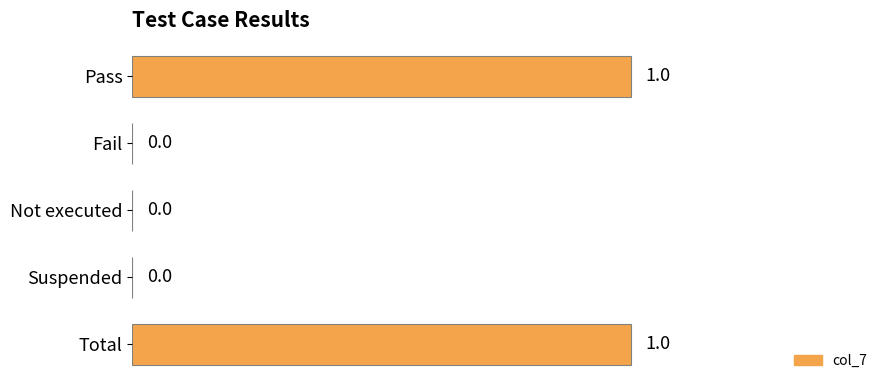

Between Suspended and Pass, which is larger?

Pass